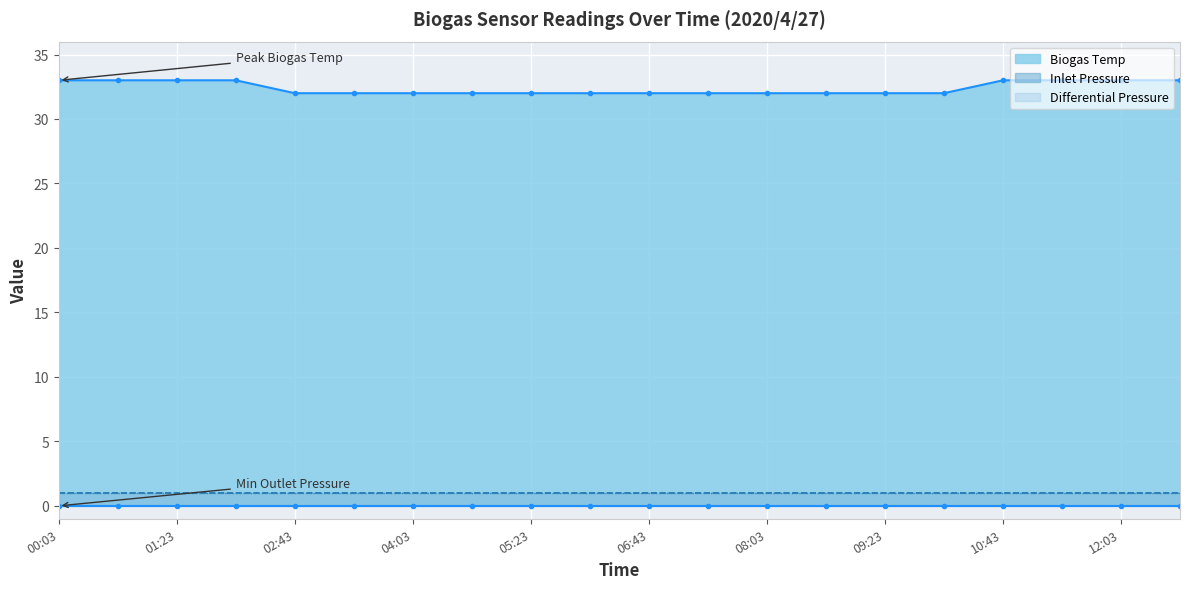

At which category is the sum across all series the highest?

00:03